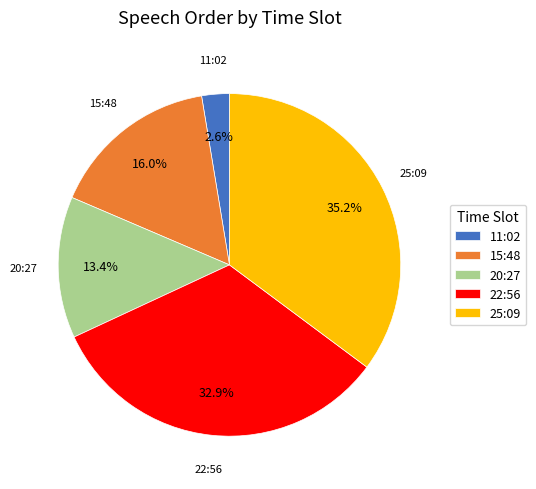

Count the number of slices in the pie.

5